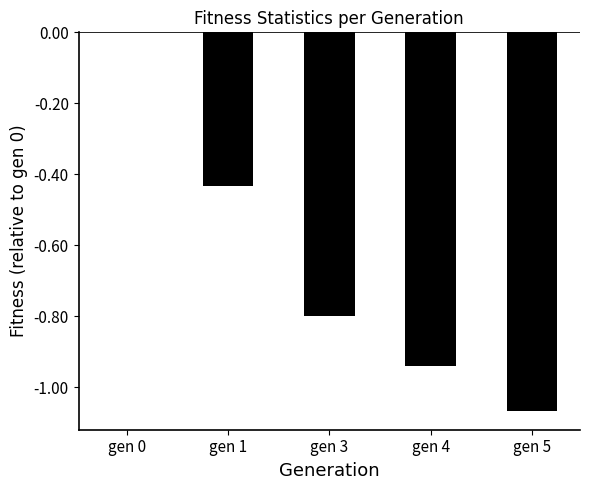

At which category does the chart reach its peak across all series?

gen 0